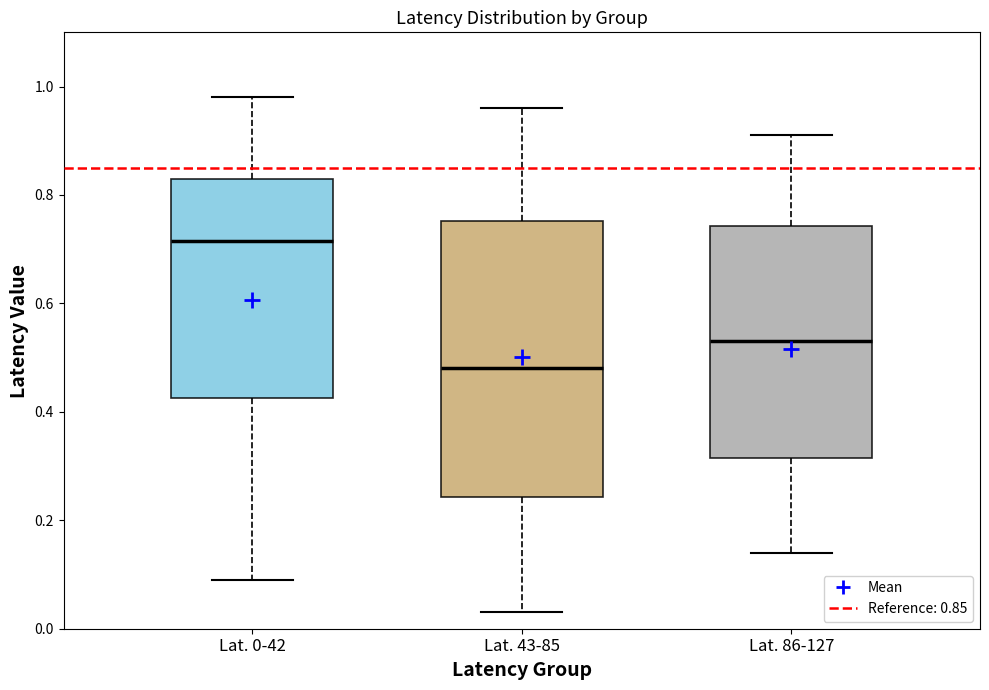

Which box's median line is the lowest?

Lat. 43-85